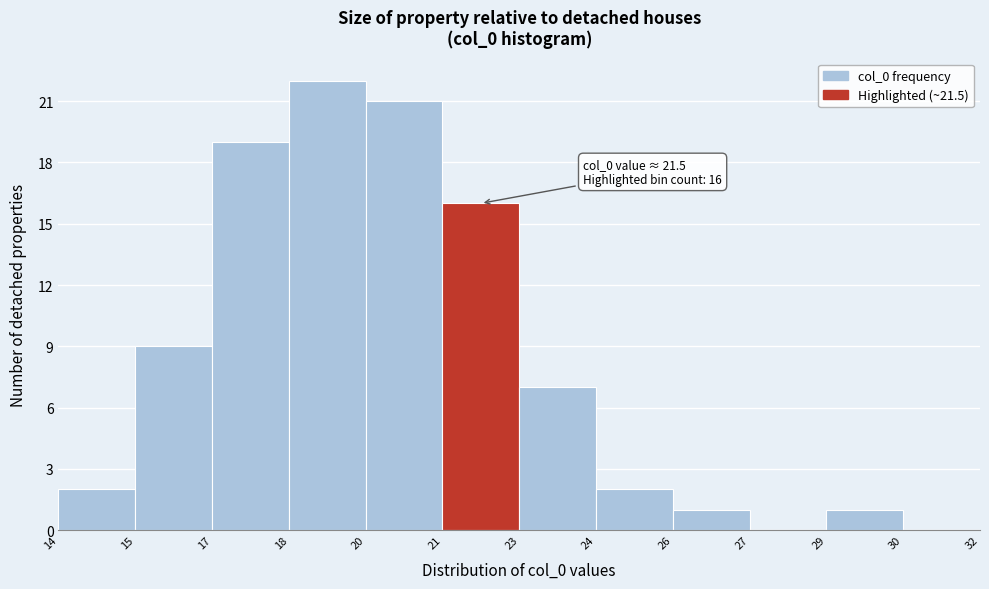

Reading left to right, extract all data points from this chart.

14=2	15=9	17=19	18=22	20=21	21=16	23=7	24=2	26=1	27=0	29=1	30=0